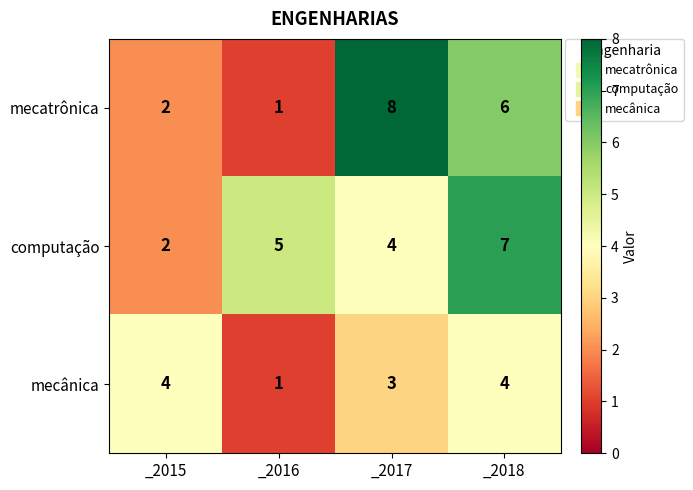

True or false: mecatrônica has a value of 0 at _2016.

False